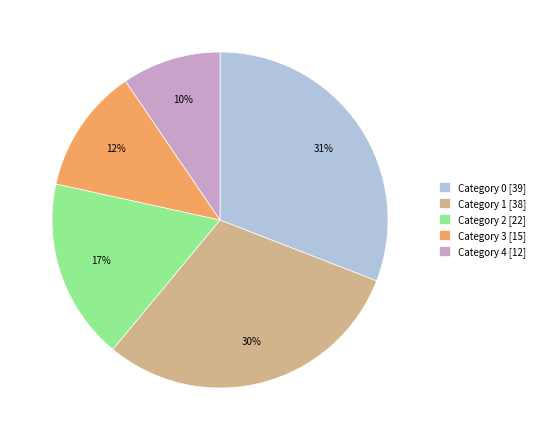

Does Category 0 [39] represent more than half of the total?

No